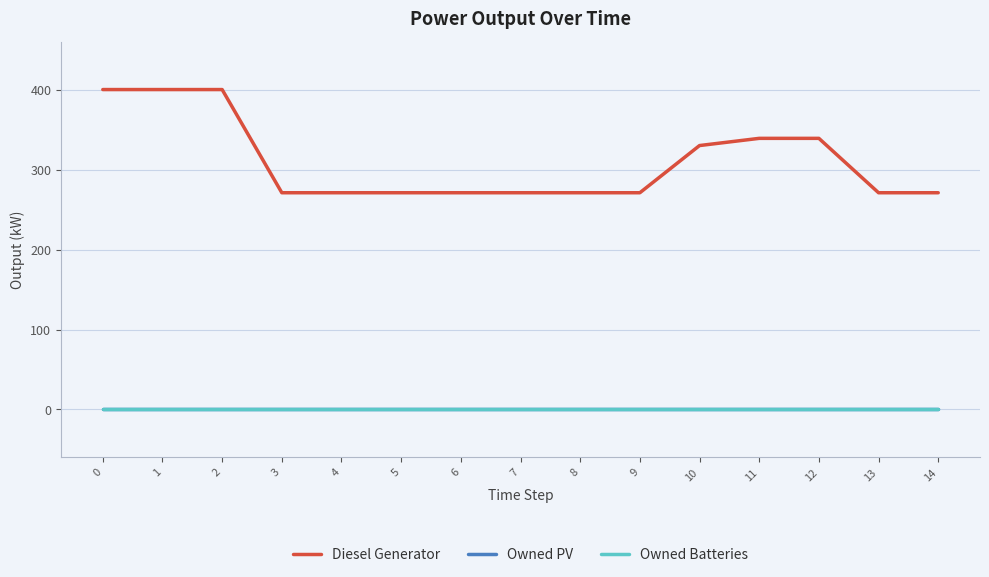

Does the chart have visible grid lines?

Yes